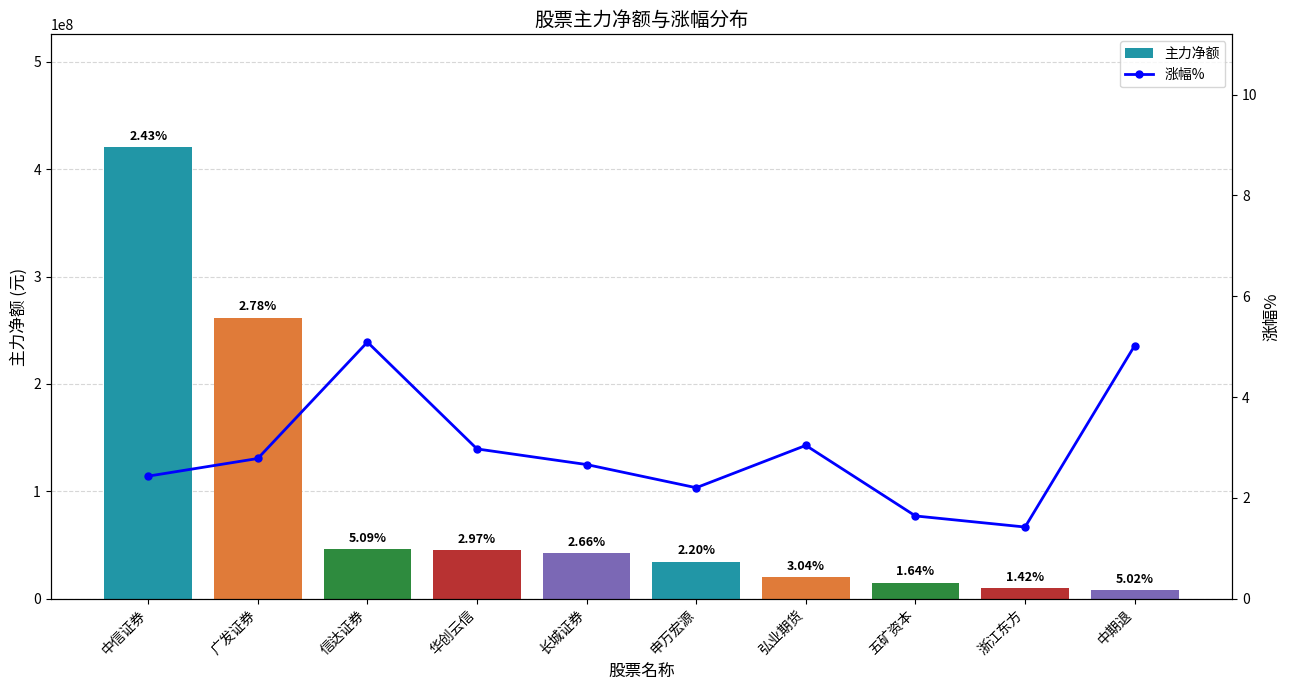

Which category has the lowest value in the 主力净额 series?

中期退